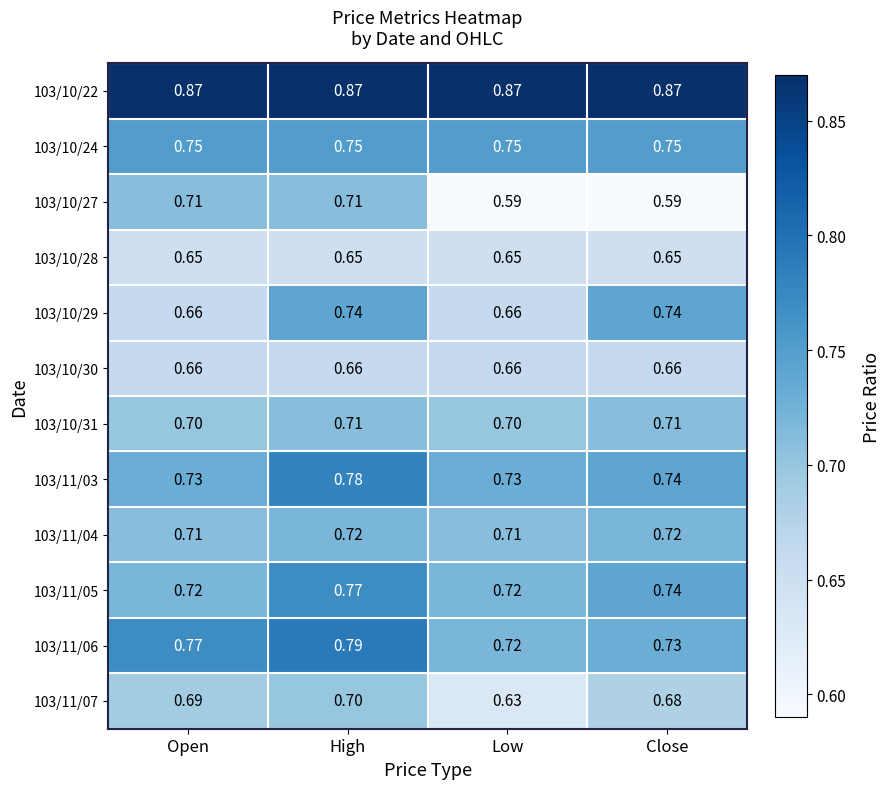

At which label does 103/11/07 reach its minimum?

Low